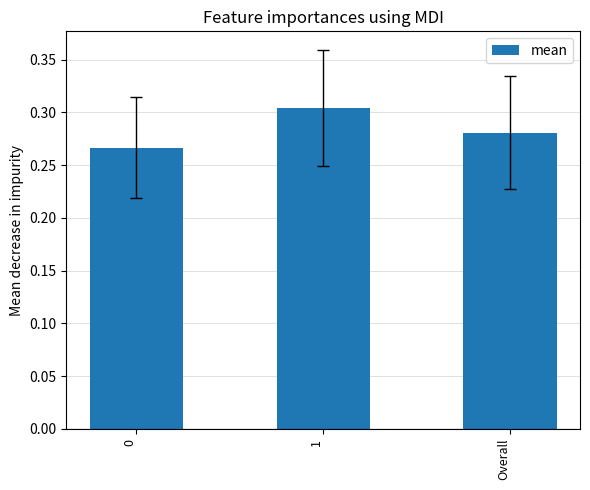

True or false: the data shows 0.1 at 0.

False